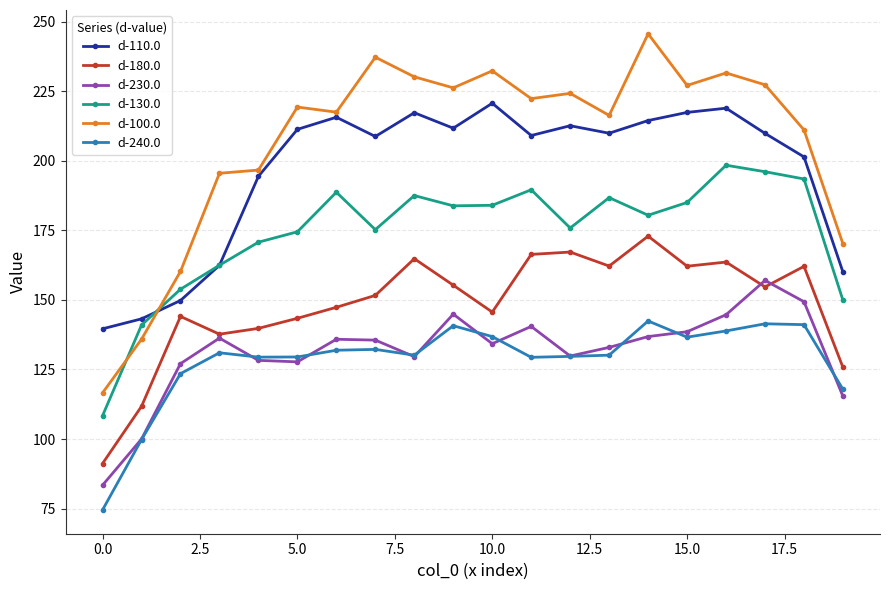

True or false: d-100.0 has more than 0 points higher than both neighbors.

True